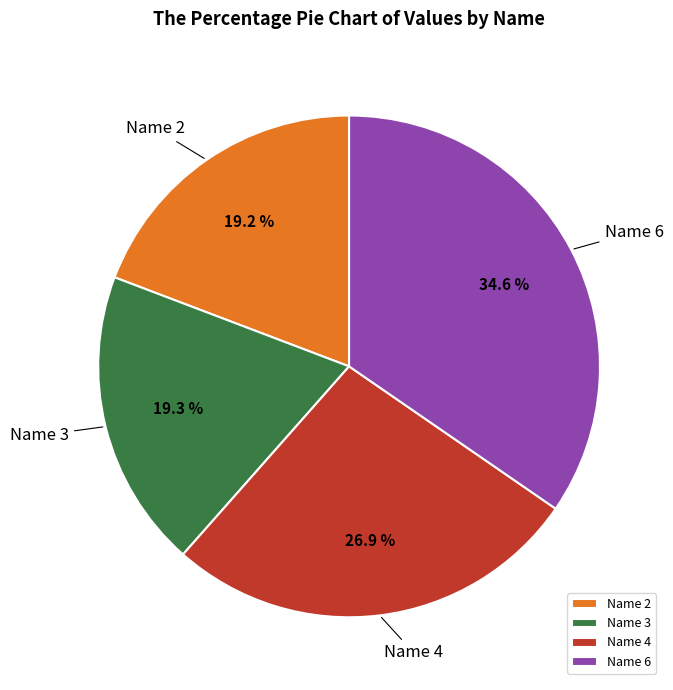

Count the number of slices in the pie.

4